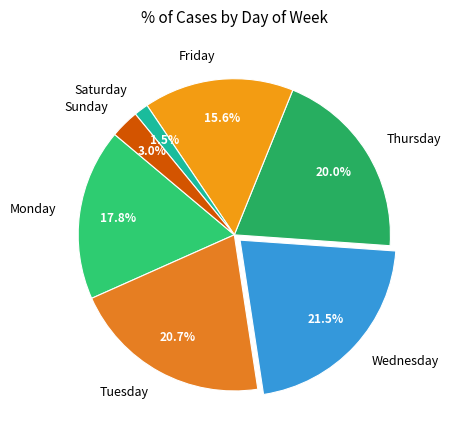

Rank the categories by value from highest to lowest.

Wednesday, Tuesday, Thursday, Monday, Friday, Sunday, Saturday